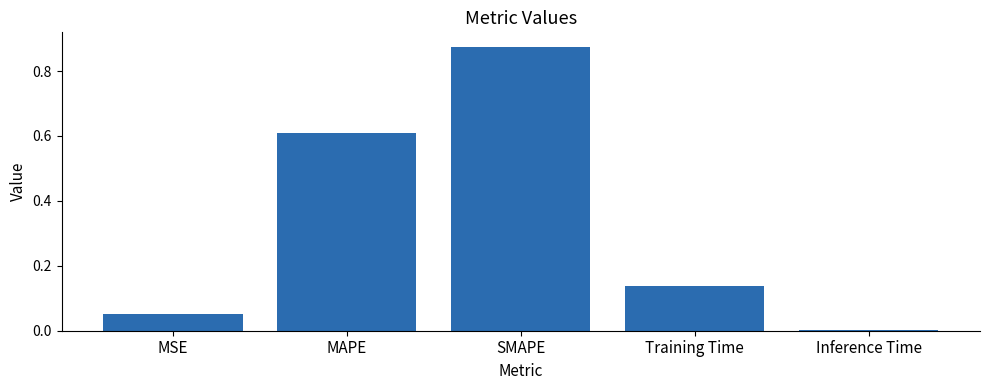

Which has a higher value, MSE or SMAPE?

SMAPE